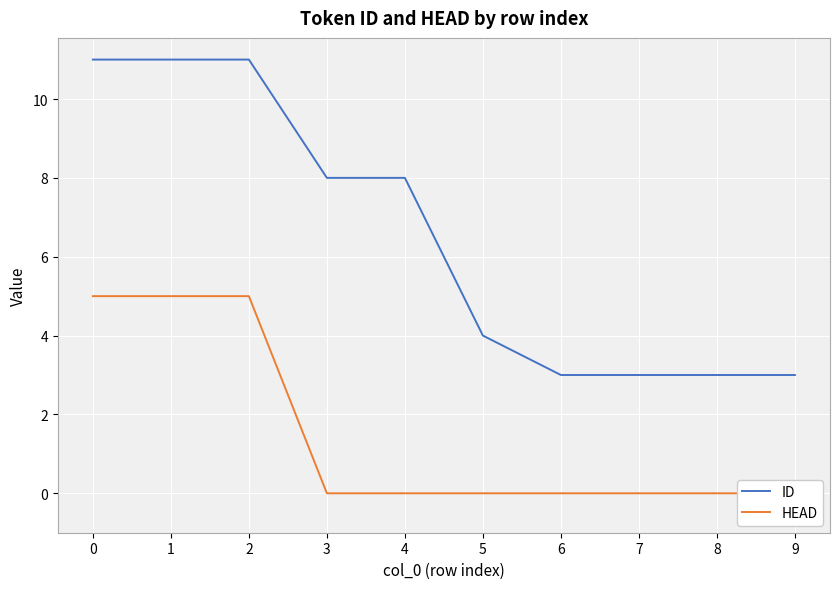

What is the difference between the ID values at 4 and 0?

3